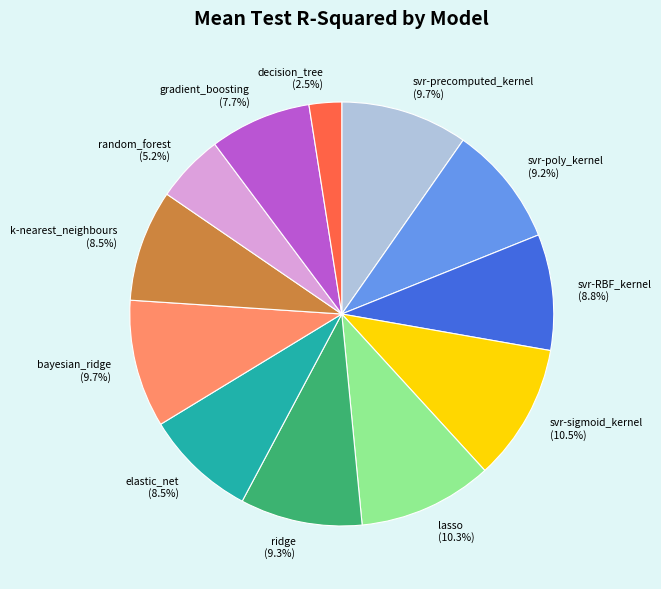

Which category has the smallest portion of the pie?

decision_tree